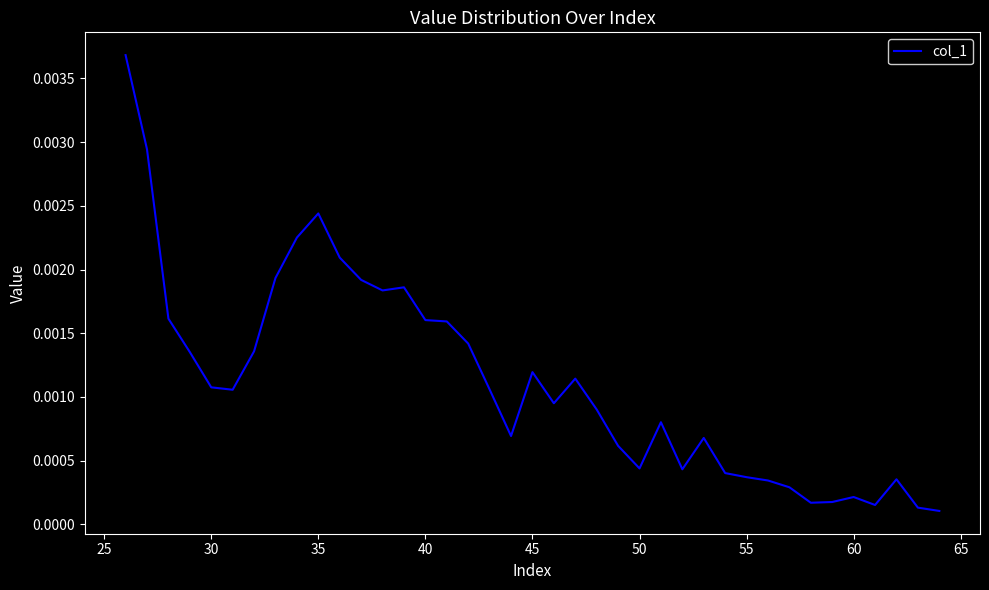

How many series are shown in this chart?

1